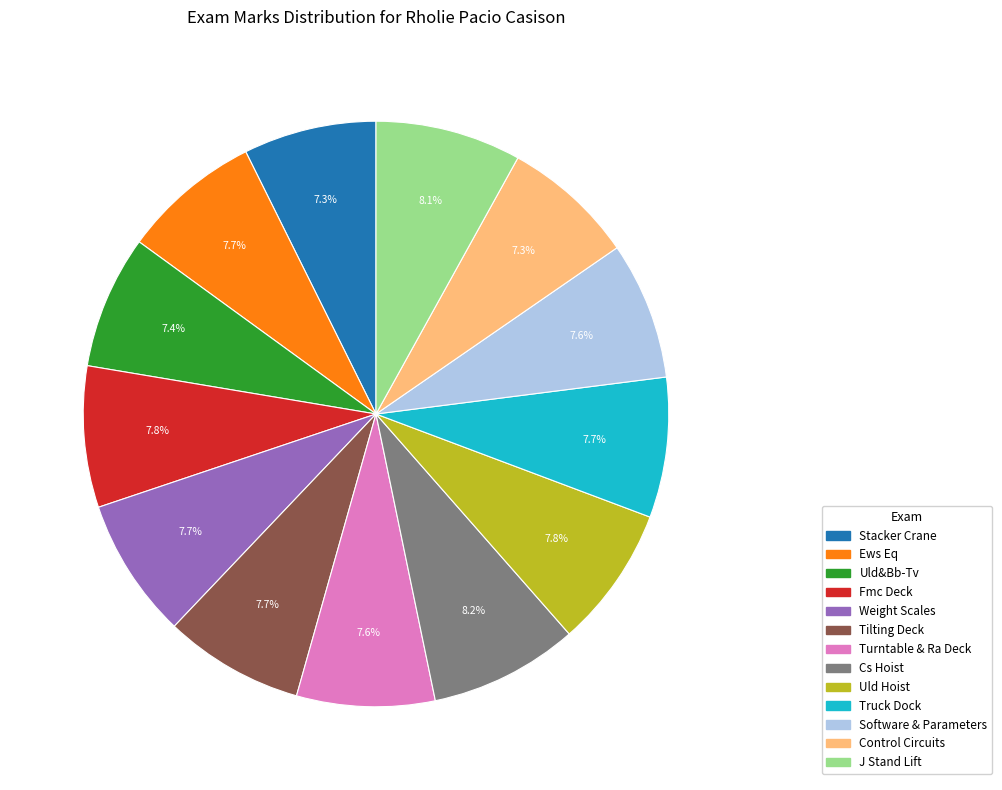

Combined, what portion of the pie is Weight Scales and Fmc Deck?

15.5%